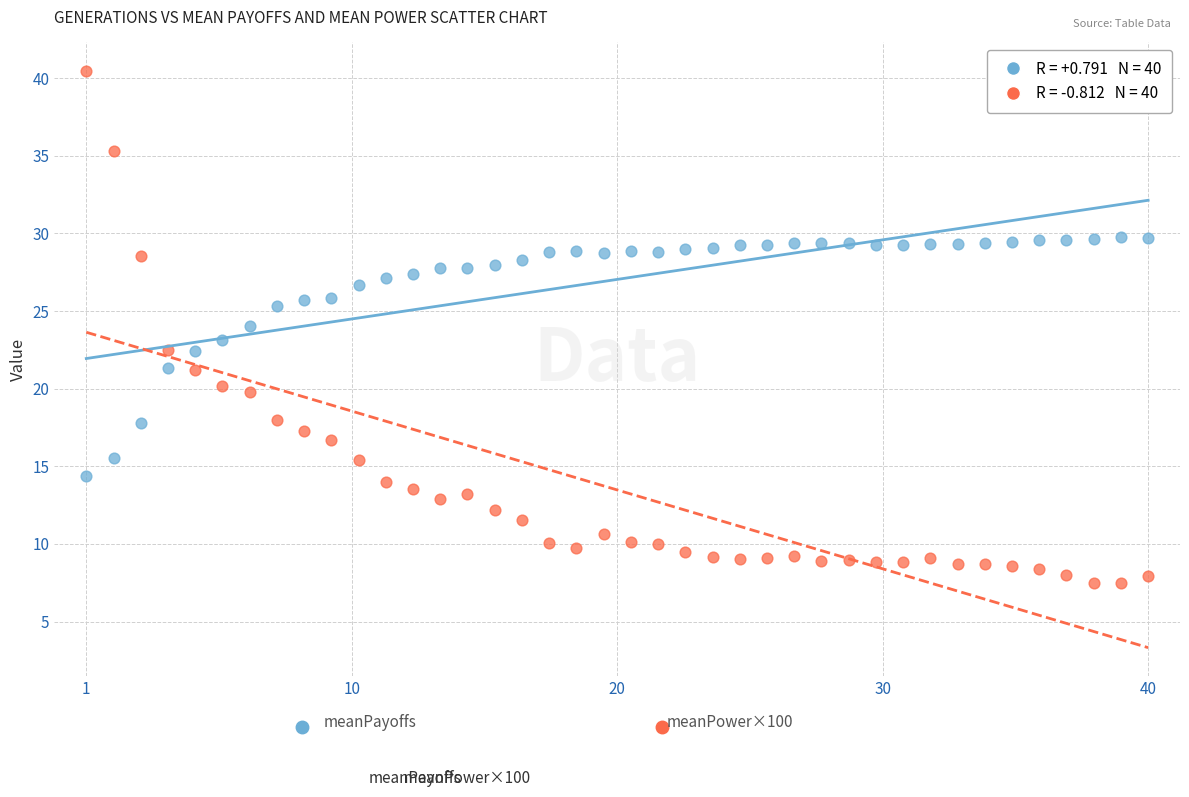

Across all data points, what is the range of Y values (max minus min)?

33.0